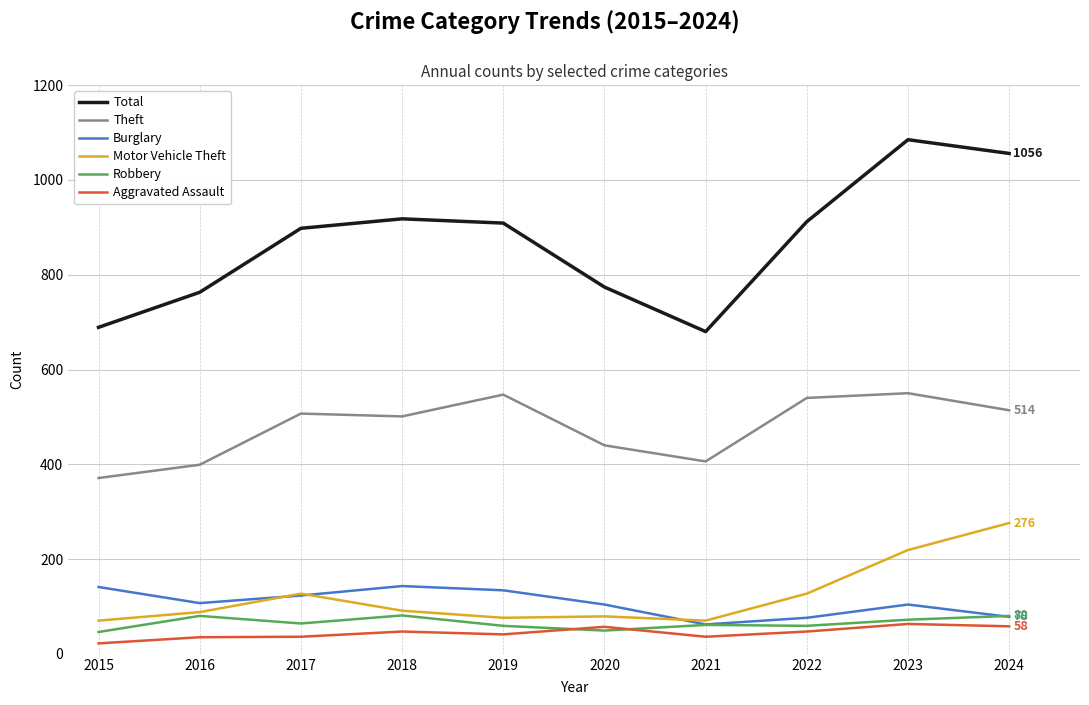

What are all the series names shown in the legend?

Total, Theft, Burglary, Motor Vehicle Theft, Robbery, Aggravated Assault